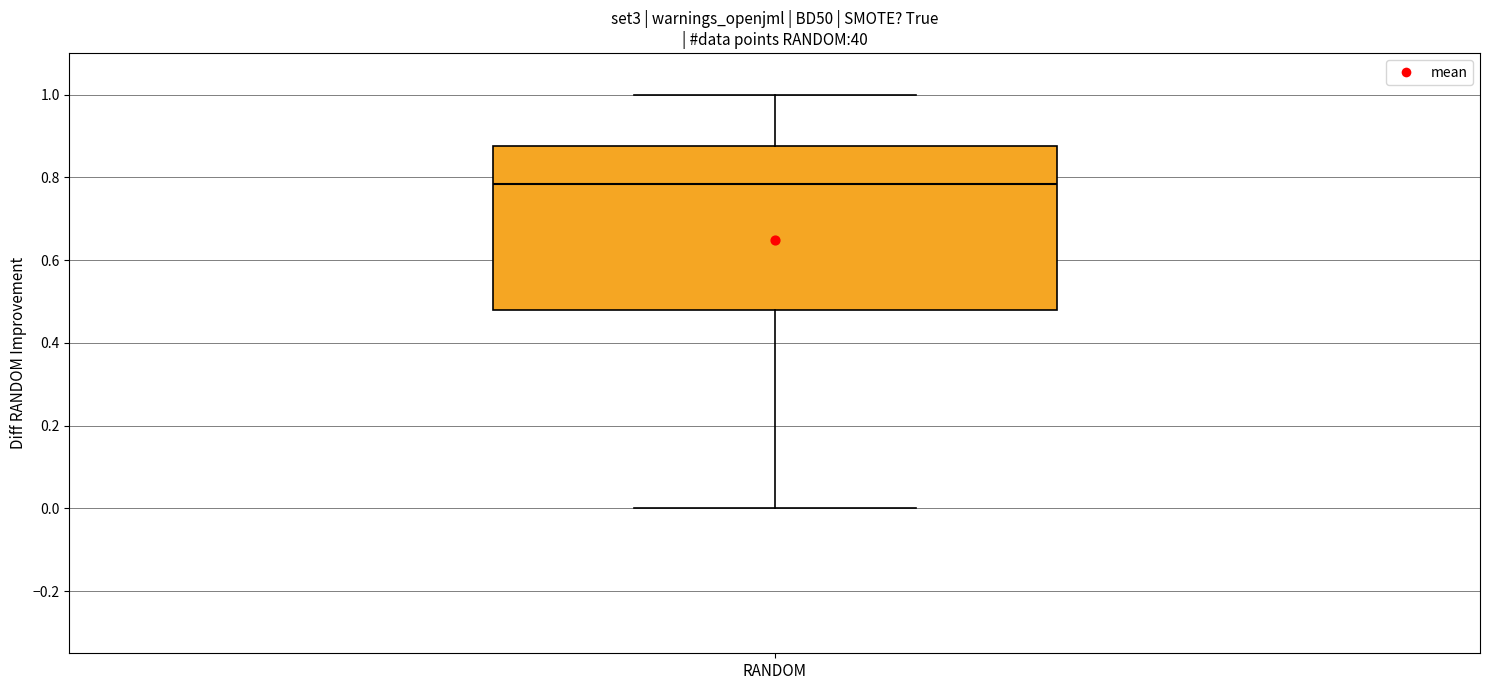

Where does the upper whisker of the box for RANDOM end on the y-axis? The values are not printed on the chart, so give them approximately, as read against the axis.

1.00